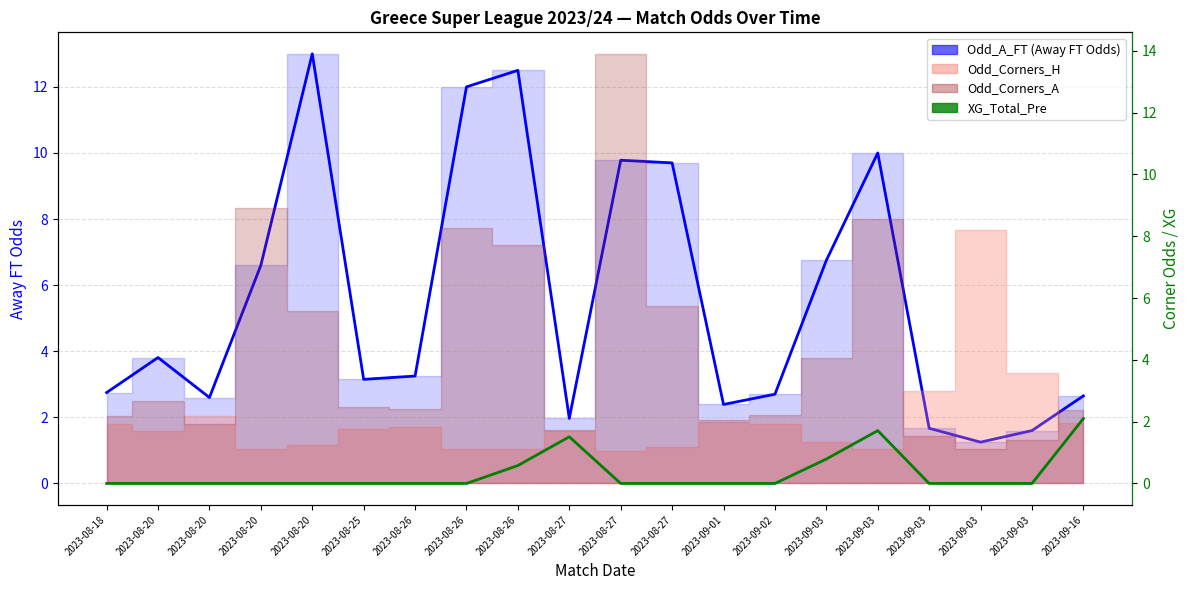

Reading right to left, transcribe all the data shown in this chart.

Odd_A_FT (line): 2.6	1.6	1.2	1.7	10.0	6.8	2.7	2.4	9.7	9.8	2.0	12.5	12.0	3.2	3.1	13.0	6.6	2.6	3.8	2.8
XG_Total_Pre: 2.1	0.0	0.0	0.0	1.7	0.8	0.0	0.0	0.0	0.0	1.5	0.6	0.0	0.0	0.0	0.0	0.0	0.0	0.0	0.0